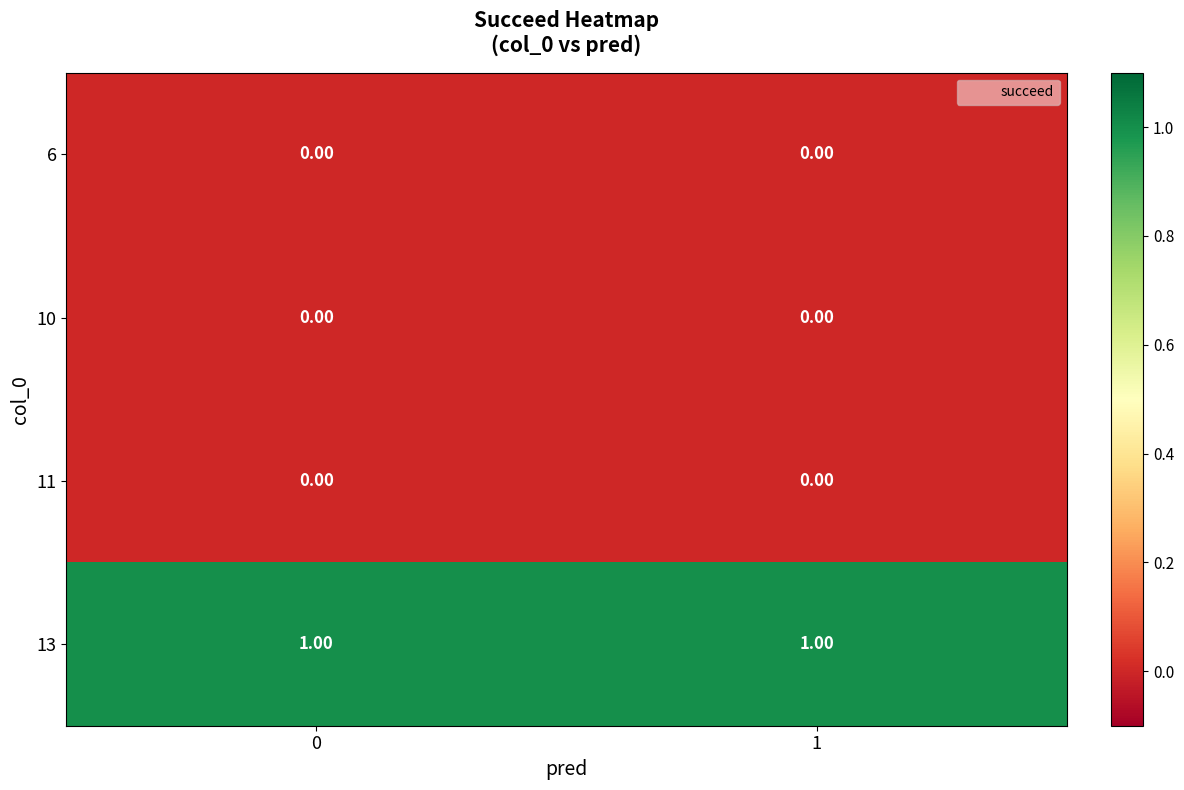

Which series has the largest total across all categories?

13